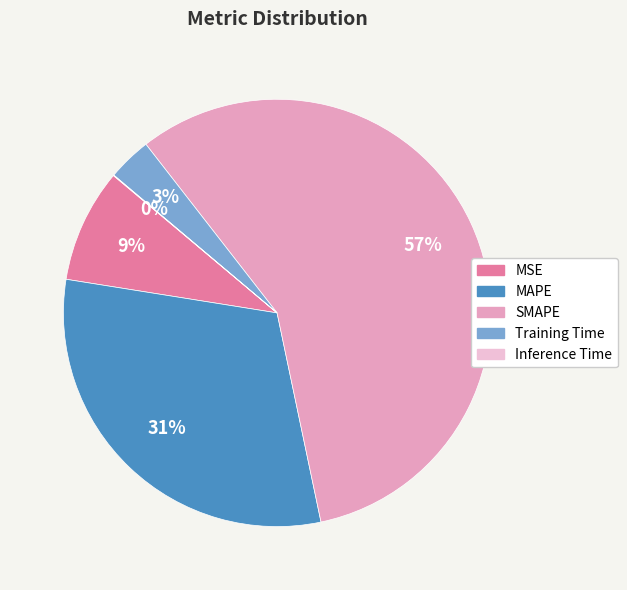

What percentage is the Training Time slice, to the nearest percent?

3%